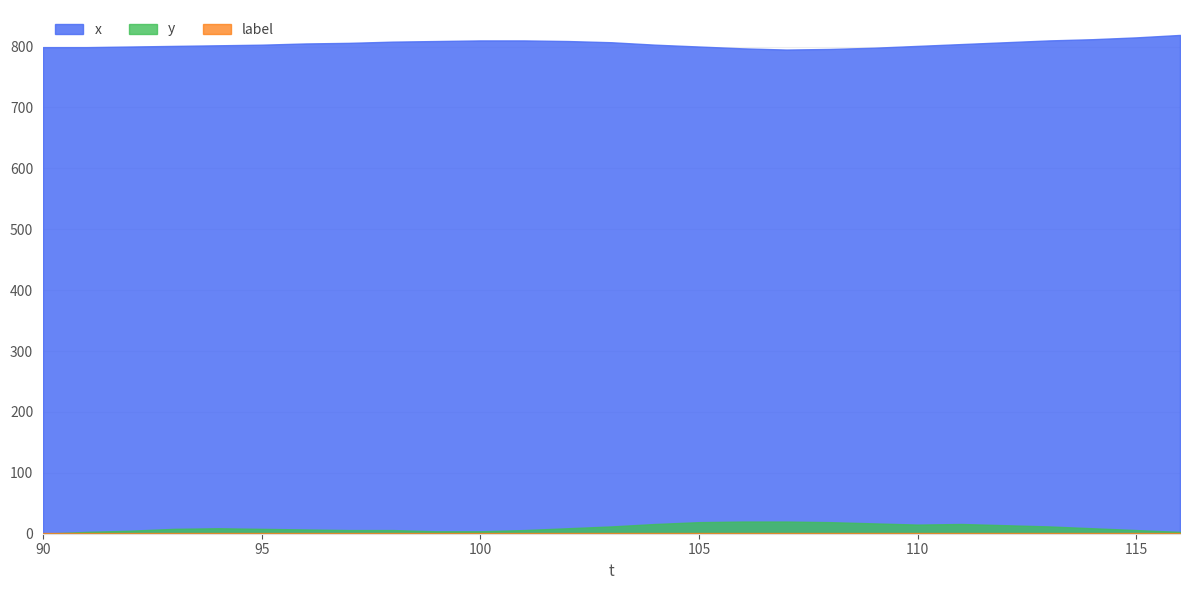

The label series shows 1 at 112. True or false?

False